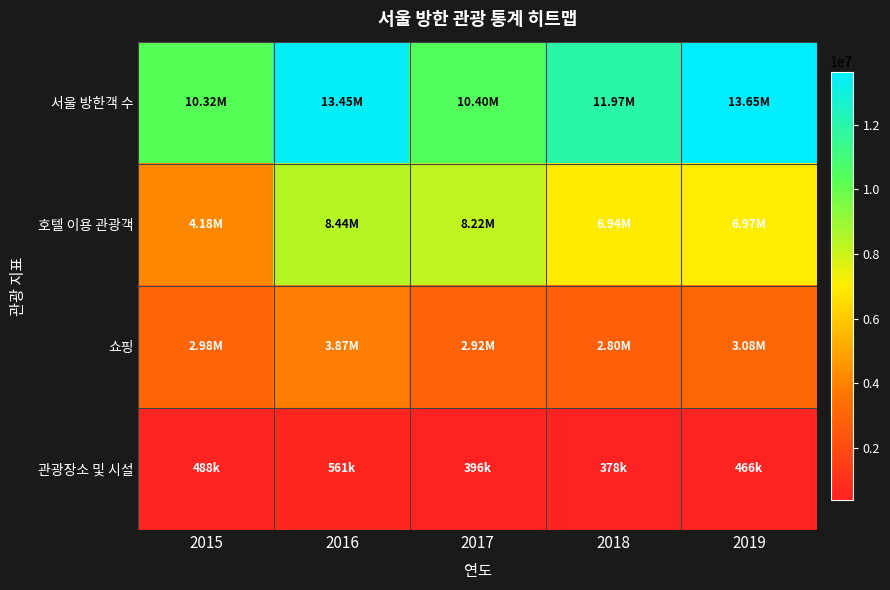

Reading left to right, list all the values displayed in this chart.

서울 방한객 수: 2015=10320687	2016=13448621	2017=10401891	2018=11970565	2019=13652149
호텔 이용 관광객: 2015=4181506	2016=8436986	2017=8217245	2018=6937965	2019=6970659
쇼핑: 2015=2984222	2016=3867983	2017=2924446	2018=2802280	2019=3084602
관광장소 및 시설: 2015=487713	2016=561352	2017=396370	2018=377588	2019=465576